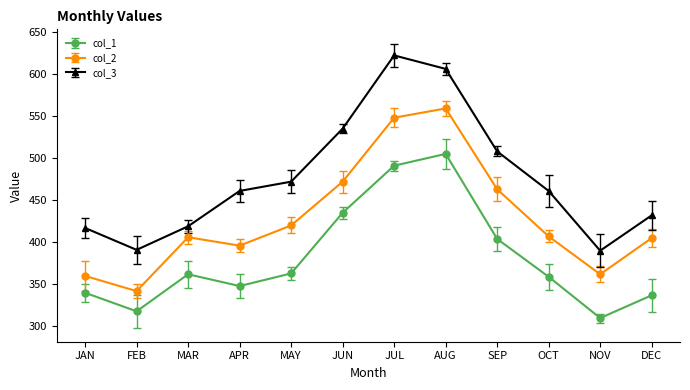

What position from the right is SEP?

4